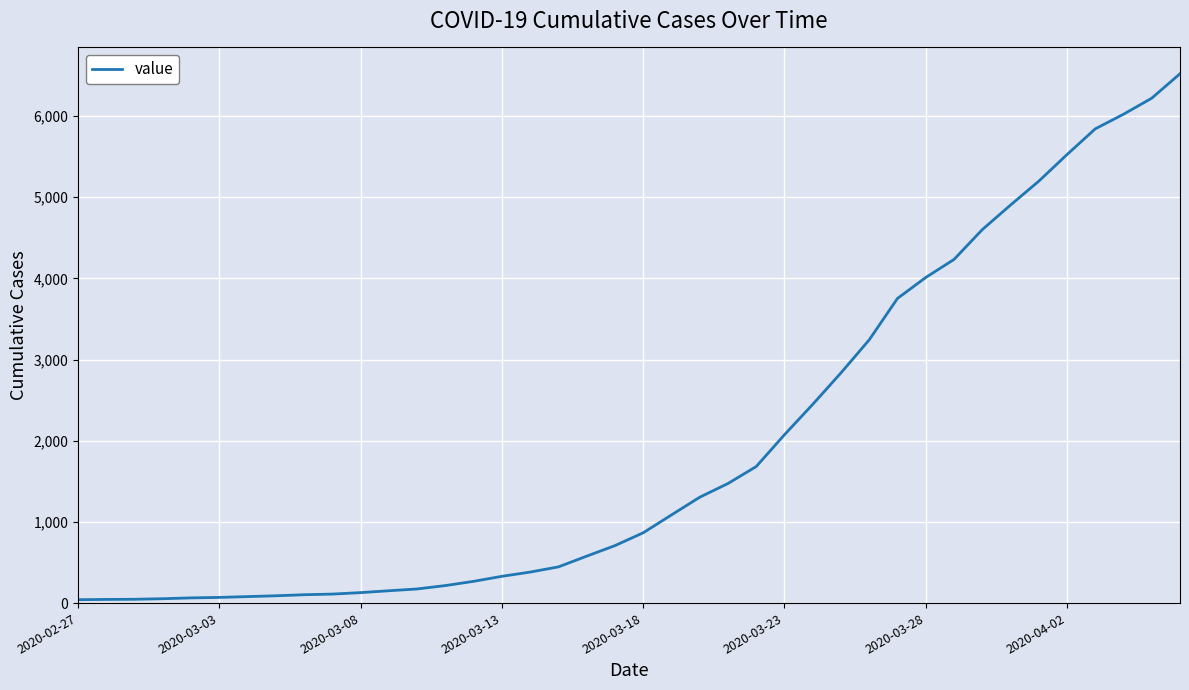

What is the difference between the maximum and minimum values?

6479